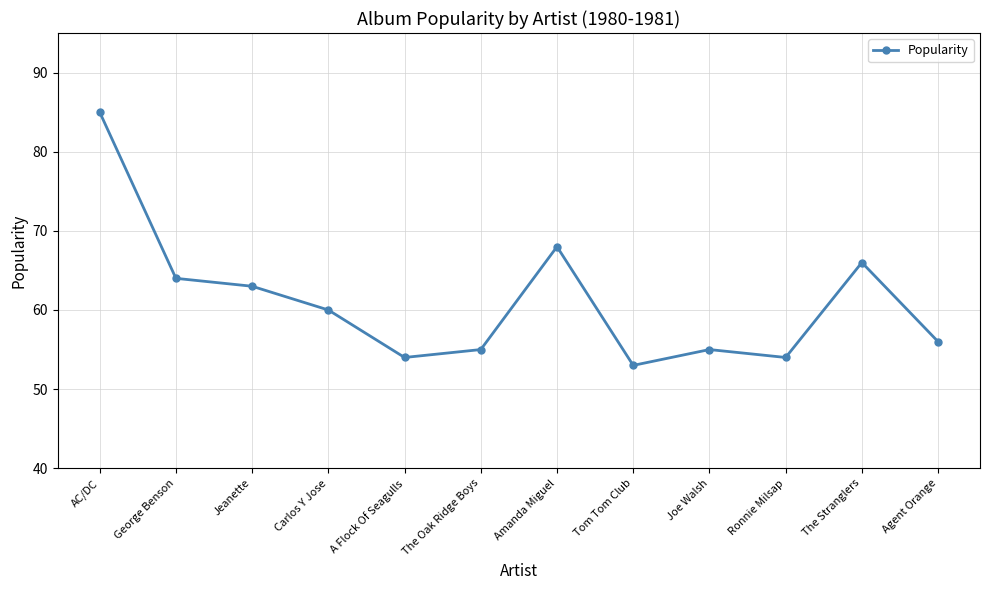

What is the sum of all values?

733